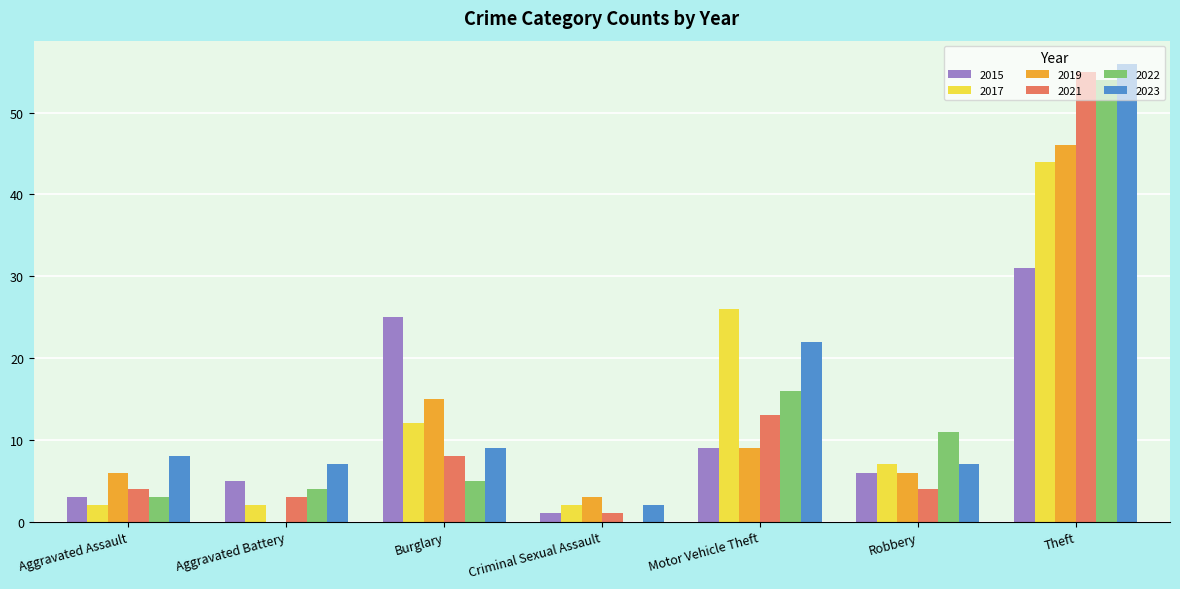

At which category is the sum across all series the highest?

Theft